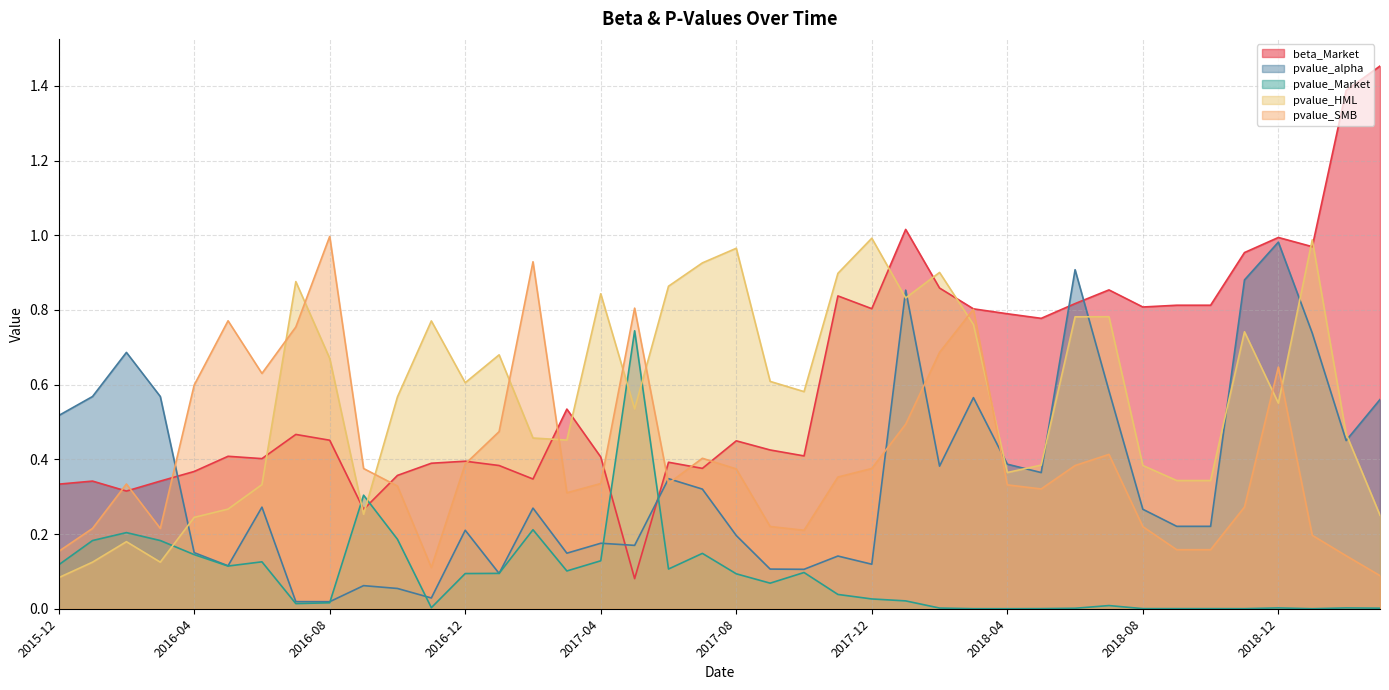

What is the sum of the pvalue_HML values at 2017-06 and 2018-07?

1.6